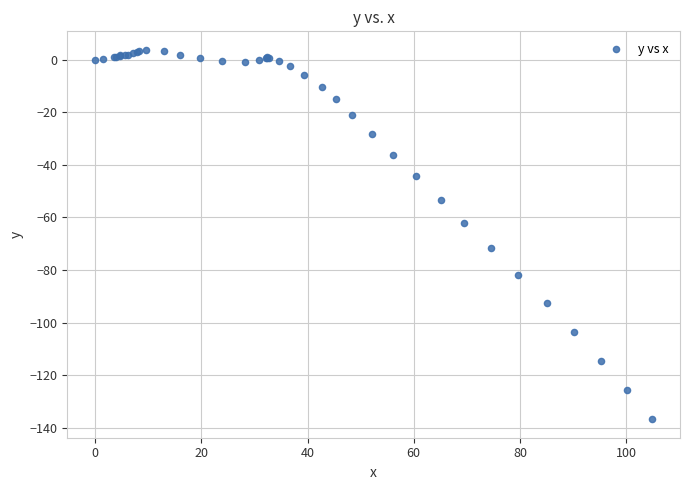

What Y value in the scatter plot is closest to -66?

-62.2